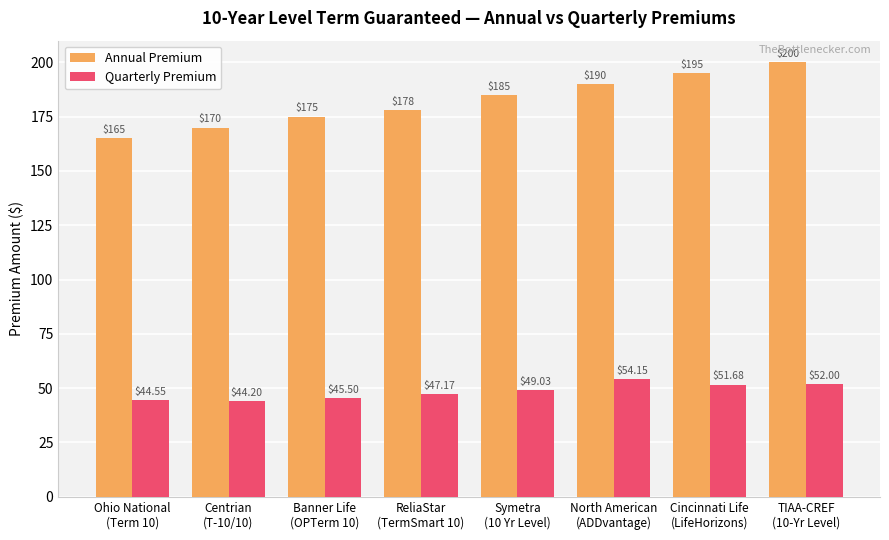

What is the maximum value shown in the chart?

200.0